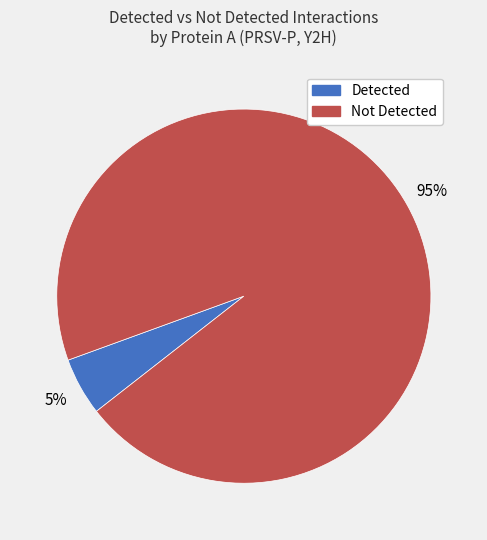

Is there any slice that represents more than half of the pie?

Yes